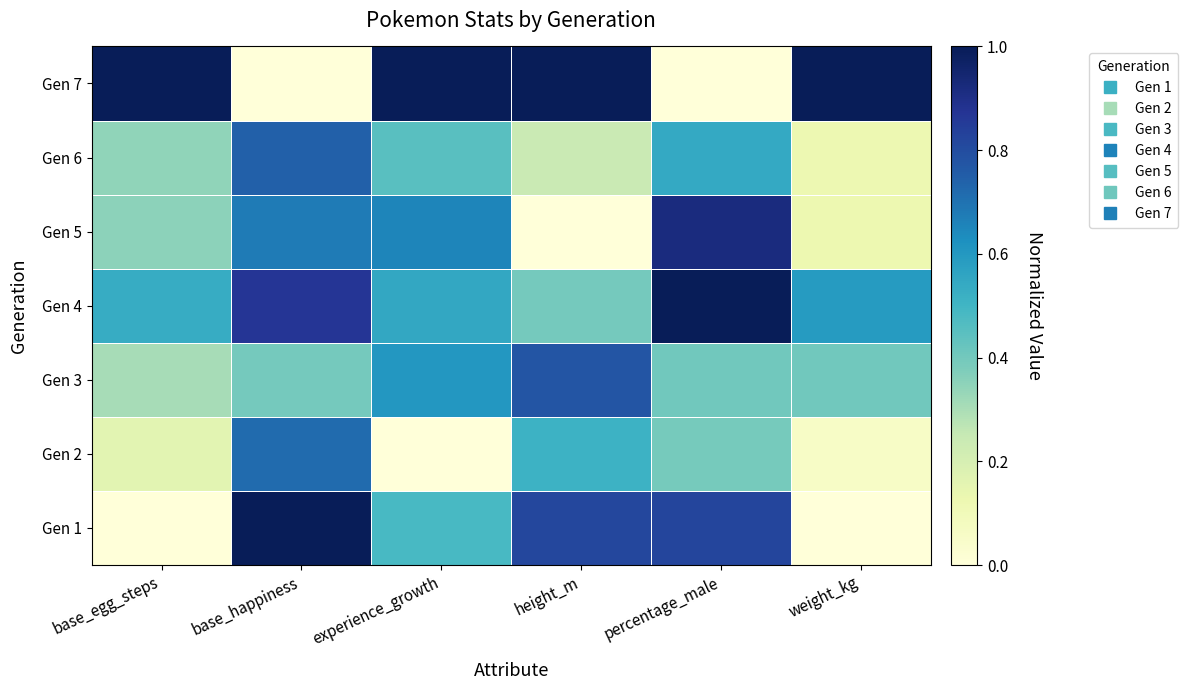

List the series in order of their peak value, highest first.

Gen 1, Gen 4, Gen 7, Gen 5, Gen 3, Gen 6, Gen 2